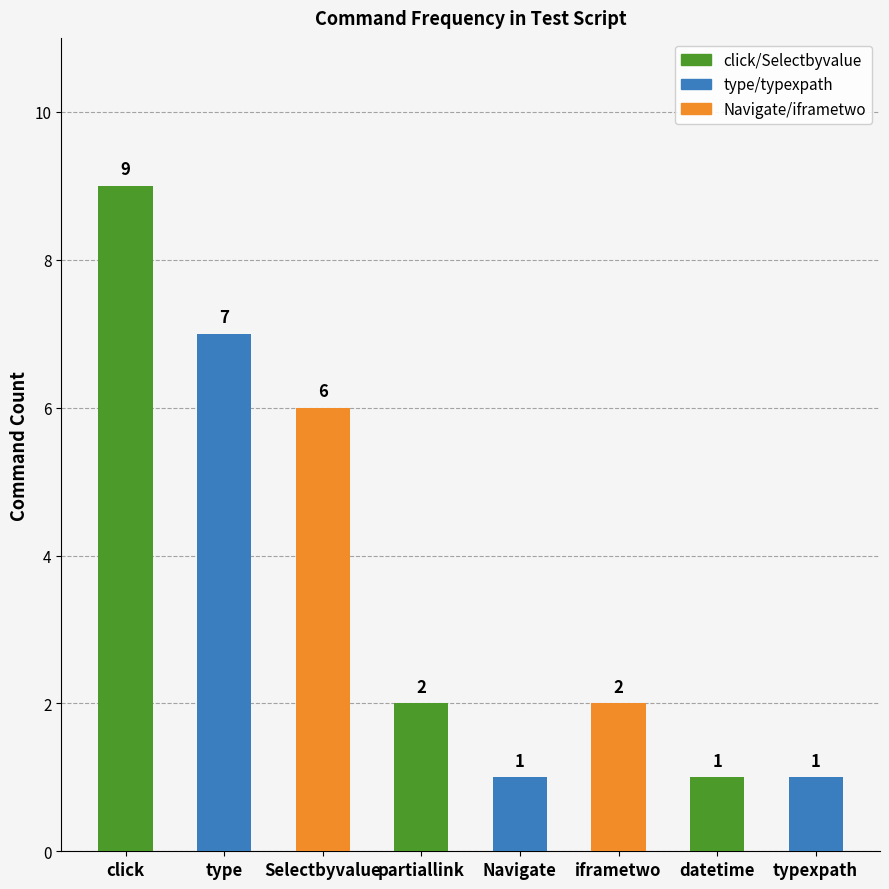

The value at typexpath is 0. True or false?

False